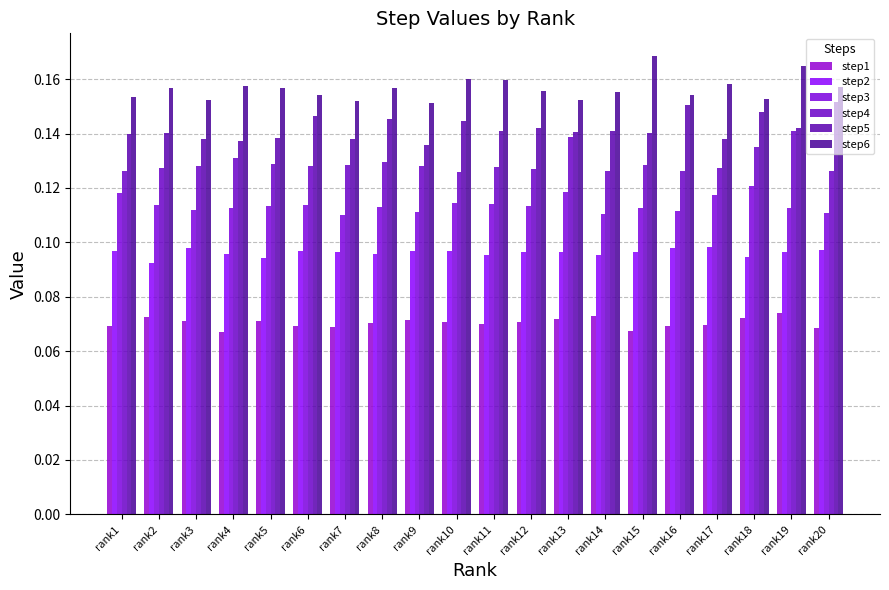

Reading left to right, what are all the values shown in this chart?

step1: 0.1	0.1	0.1	0.1	0.1	0.1	0.1	0.1	0.1	0.1	0.1	0.1	0.1	0.1	0.1	0.1	0.1	0.1	0.1	0.1
step2: 0.1	0.1	0.1	0.1	0.1	0.1	0.1	0.1	0.1	0.1	0.1	0.1	0.1	0.1	0.1	0.1	0.1	0.1	0.1	0.1
step3: 0.1	0.1	0.1	0.1	0.1	0.1	0.1	0.1	0.1	0.1	0.1	0.1	0.1	0.1	0.1	0.1	0.1	0.1	0.1	0.1
step4: 0.1	0.1	0.1	0.1	0.1	0.1	0.1	0.1	0.1	0.1	0.1	0.1	0.1	0.1	0.1	0.1	0.1	0.1	0.1	0.1
step5: 0.1	0.1	0.1	0.1	0.1	0.1	0.1	0.1	0.1	0.1	0.1	0.1	0.1	0.1	0.1	0.2	0.1	0.1	0.1	0.2
step6: 0.2	0.2	0.2	0.2	0.2	0.2	0.2	0.2	0.2	0.2	0.2	0.2	0.2	0.2	0.2	0.2	0.2	0.2	0.2	0.2